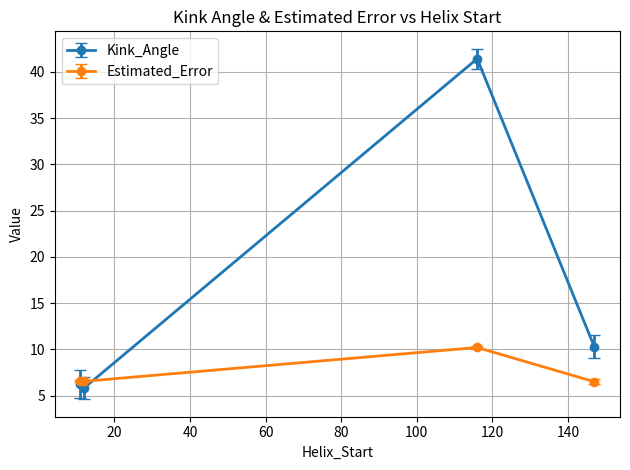

Which series has the largest total across all categories?

Kink_Angle